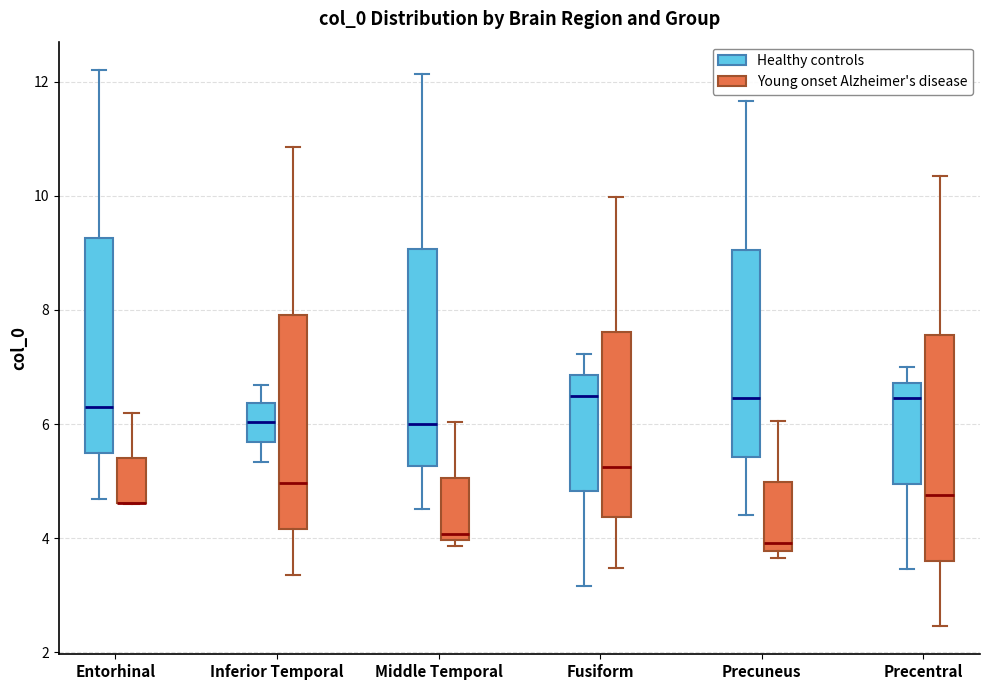

Reading left to right, read every box against the y-axis: the position of its median line, the range the box covers, and the ends of its whiskers. The values are not printed on the chart, so give them approximately, as read against the axis.

Entorhinal (Healthy controls): median 6.2, box 5.4 to 9.2, whiskers 4.6 to 12.2
Entorhinal (Young onset Alzheimer's disease): median 4.6 (drawn on the box's lower edge), box 4.6 to 5.4, whiskers 4.6 to 6.2
Inferior Temporal (Healthy controls): median 6.0, box 5.6 to 6.4, whiskers 5.4 to 6.6
Inferior Temporal (Young onset Alzheimer's disease): median 5.0, box 4.2 to 8.0, whiskers 3.4 to 10.8
Middle Temporal (Healthy controls): median 6.0, box 5.2 to 9.0, whiskers 4.6 to 12.2
Middle Temporal (Young onset Alzheimer's disease): median 4.0 (just above the box's lower edge), box 4.0 to 5.0, whiskers 3.8 to 6.0
Fusiform (Healthy controls): median 6.4, box 4.8 to 6.8, whiskers 3.2 to 7.2
Fusiform (Young onset Alzheimer's disease): median 5.2, box 4.4 to 7.6, whiskers 3.4 to 10.0
Precuneus (Healthy controls): median 6.4, box 5.4 to 9.0, whiskers 4.4 to 11.6
Precuneus (Young onset Alzheimer's disease): median 4.0, box 3.8 to 5.0, whiskers 3.6 to 6.0
Precentral (Healthy controls): median 6.4, box 5.0 to 6.8, whiskers 3.4 to 7.0
Precentral (Young onset Alzheimer's disease): median 4.8, box 3.6 to 7.6, whiskers 2.4 to 10.4